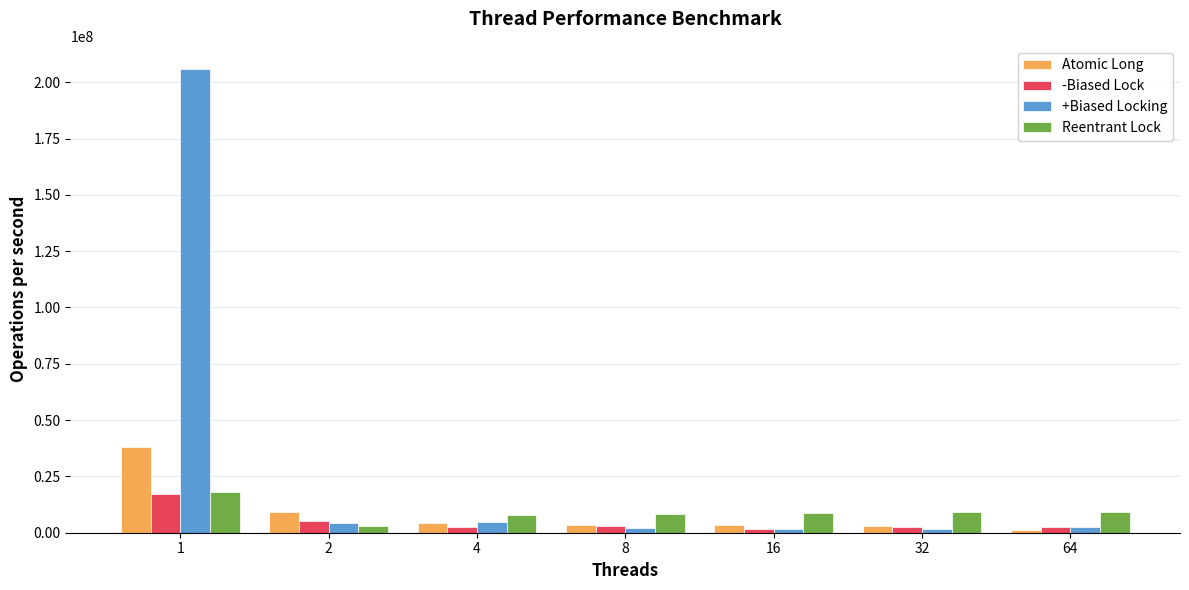

Which series has the largest range (max minus min)?

+Biased Locking